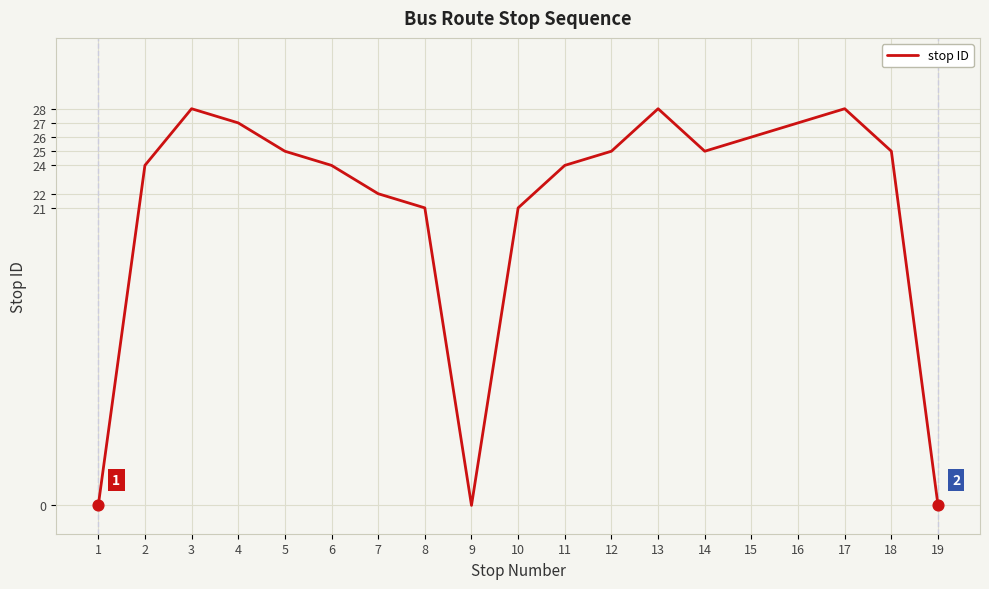

Approximately how many times larger is the value at 18 compared to 8?

1.2